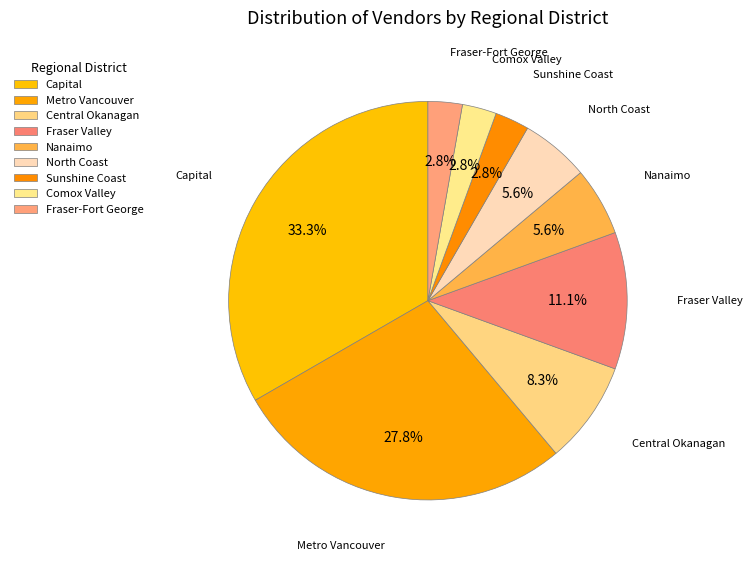

How many slices are in this pie chart?

9